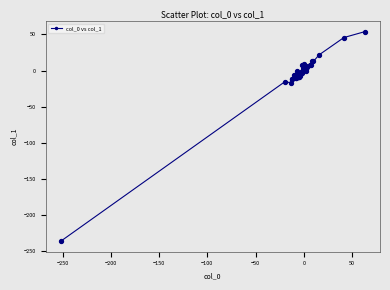

True or false: there are more than 0 points higher than both neighbors.

True